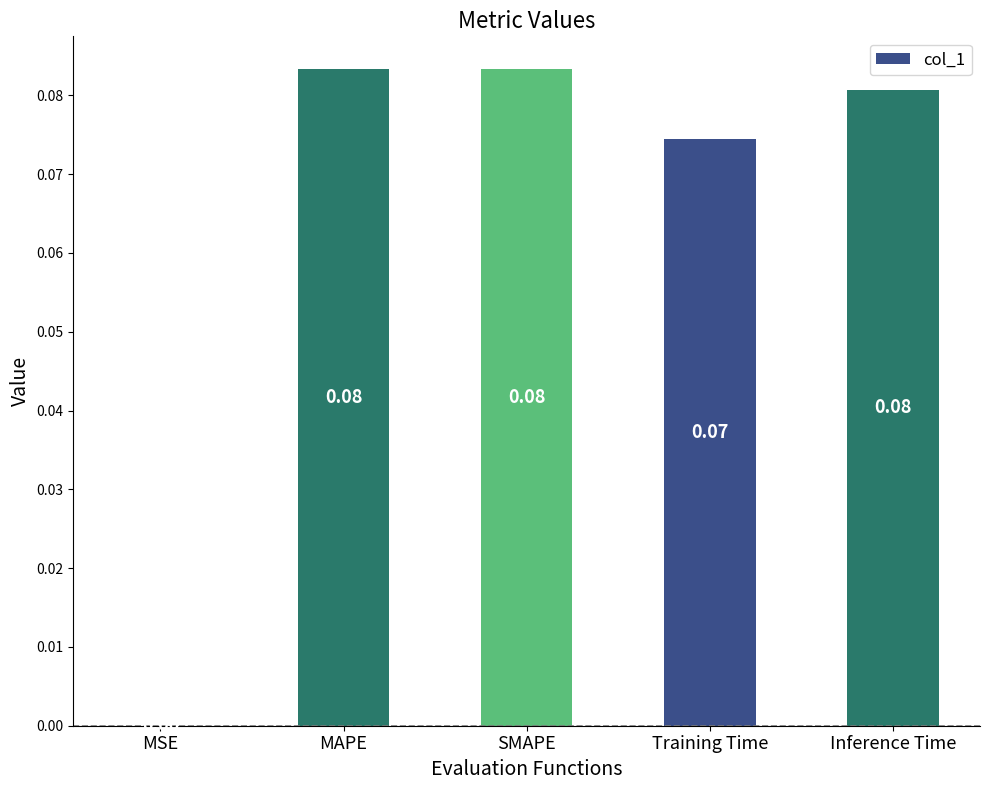

What is the sum of all values?

0.3